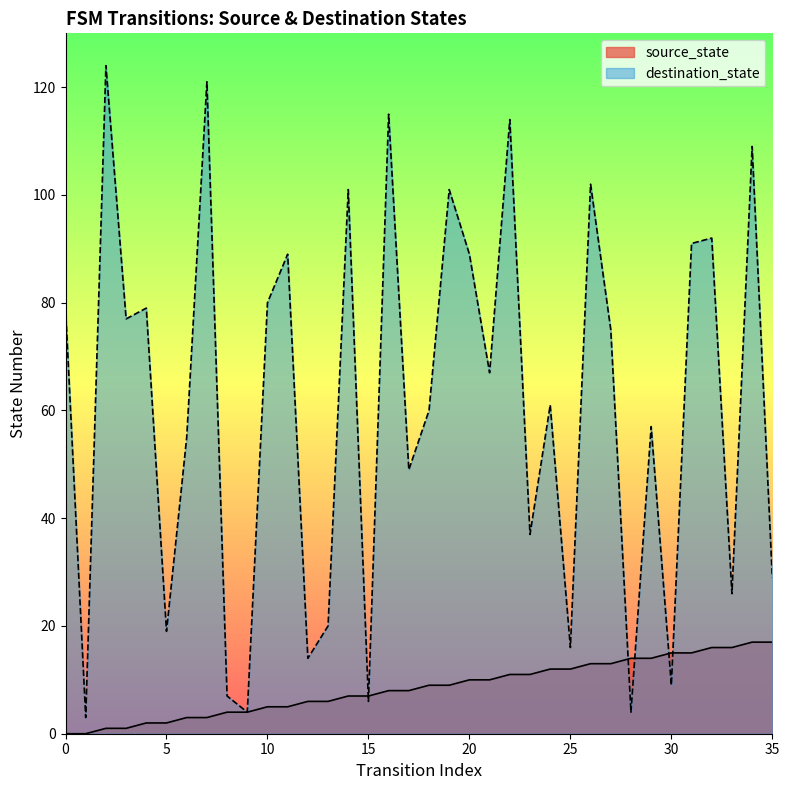

What is the total value across all series at 34?

126